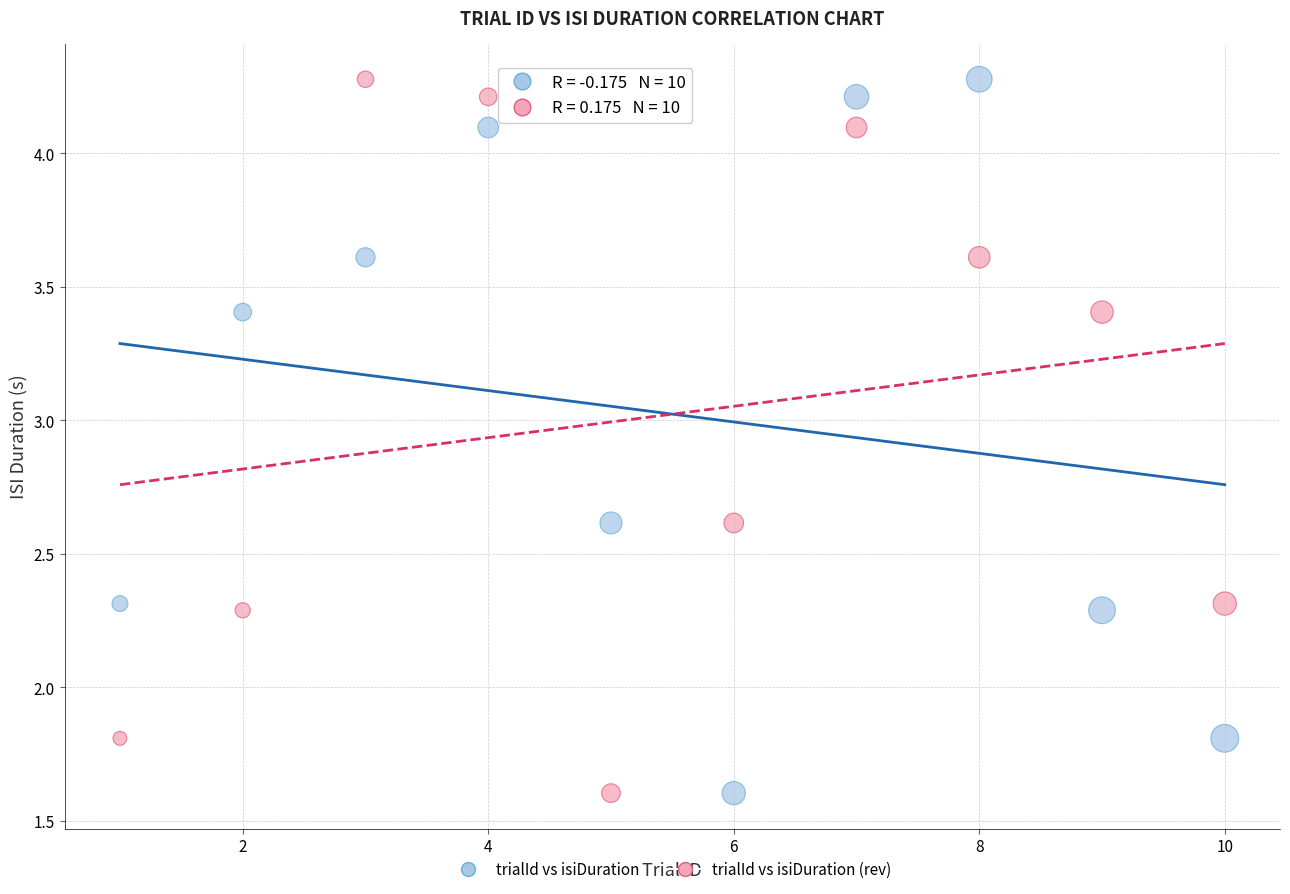

Across all data points, what is the range of X values (max minus min)?

9.0